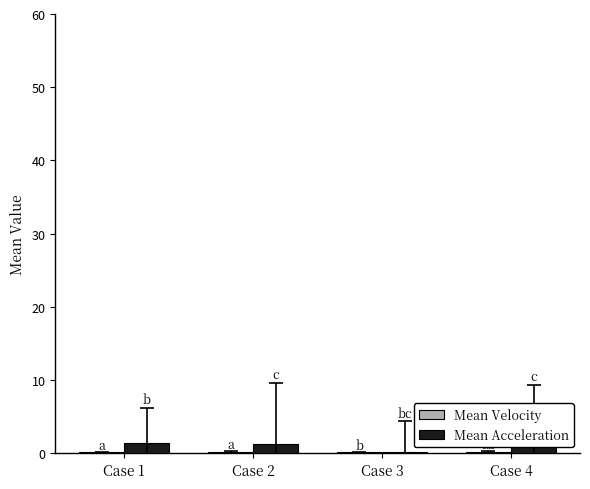

List the series in order of their peak value, lowest first.

Mean Velocity, Mean Acceleration